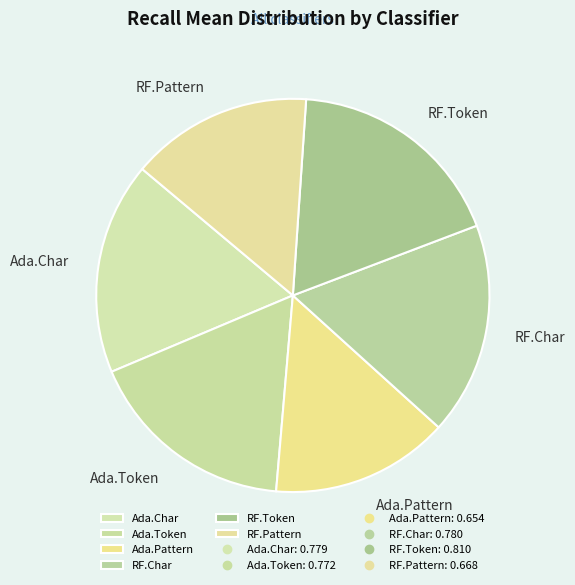

Is the sum of Ada.Char and RF.Pattern greater than half?

No